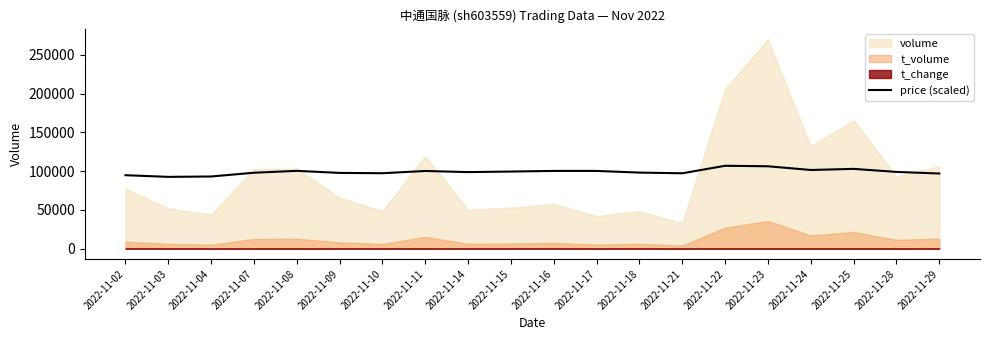

True or false: the data shows 92480 at 2022-11-03.

True